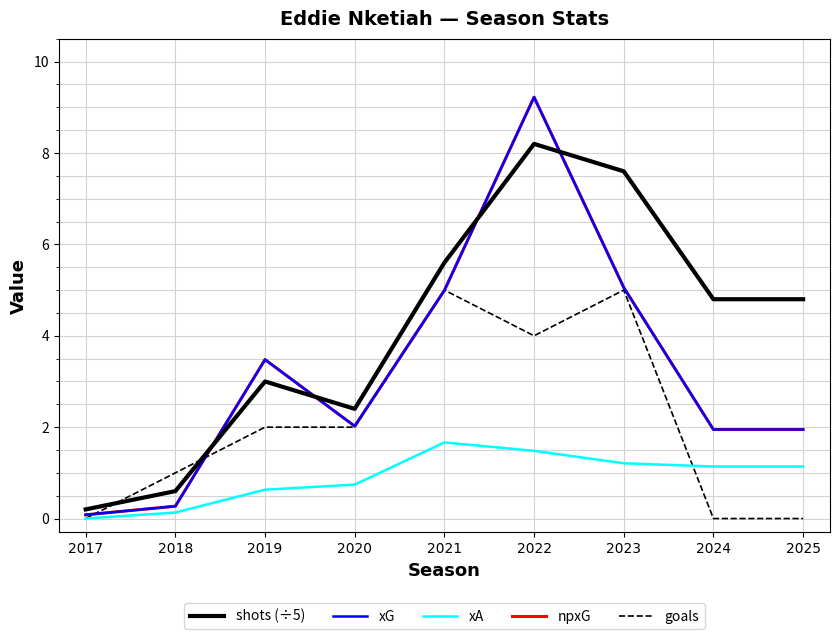

Does the chart display data point markers on the line(s)?

No